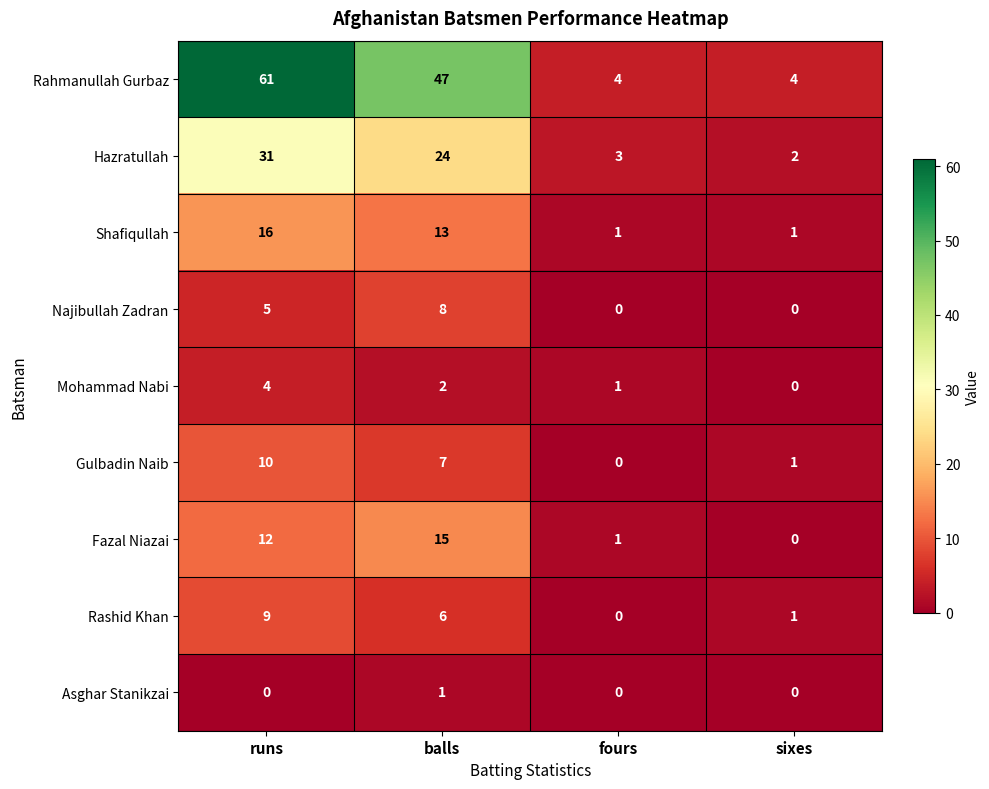

What value does the Rahmanullah Gurbaz series have at fours?

4